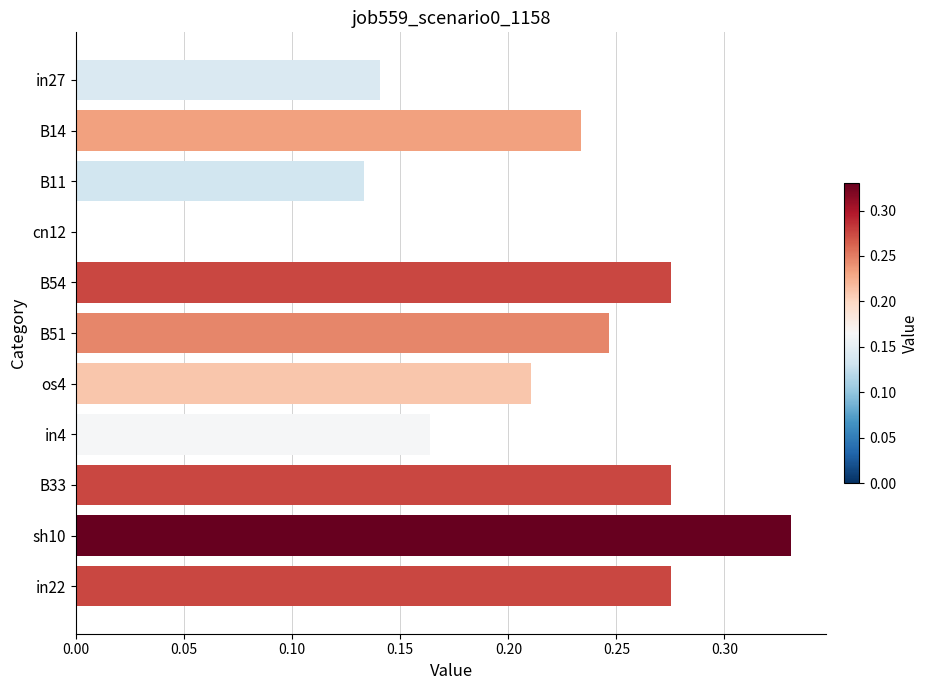

What is the sum of all values?

2.3